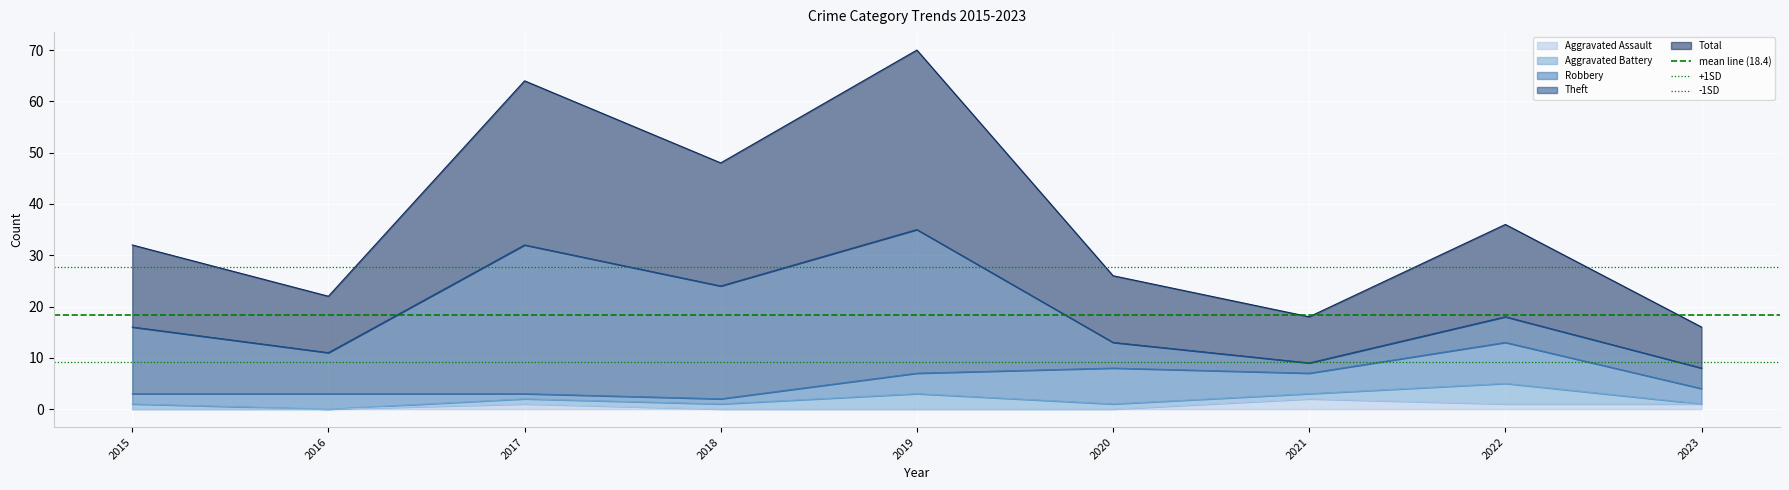

True or false: Aggravated Assault has a value of 0 at 2016.

True